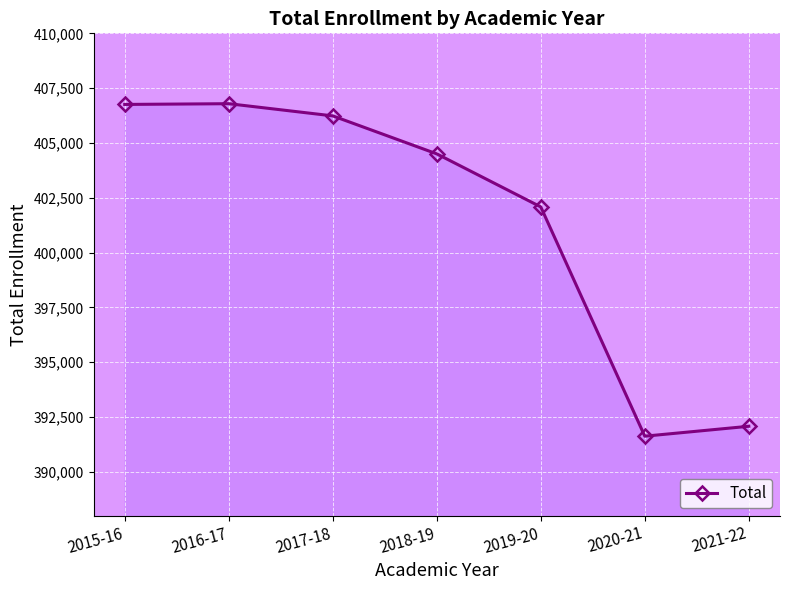

What is the smallest value displayed?

391627